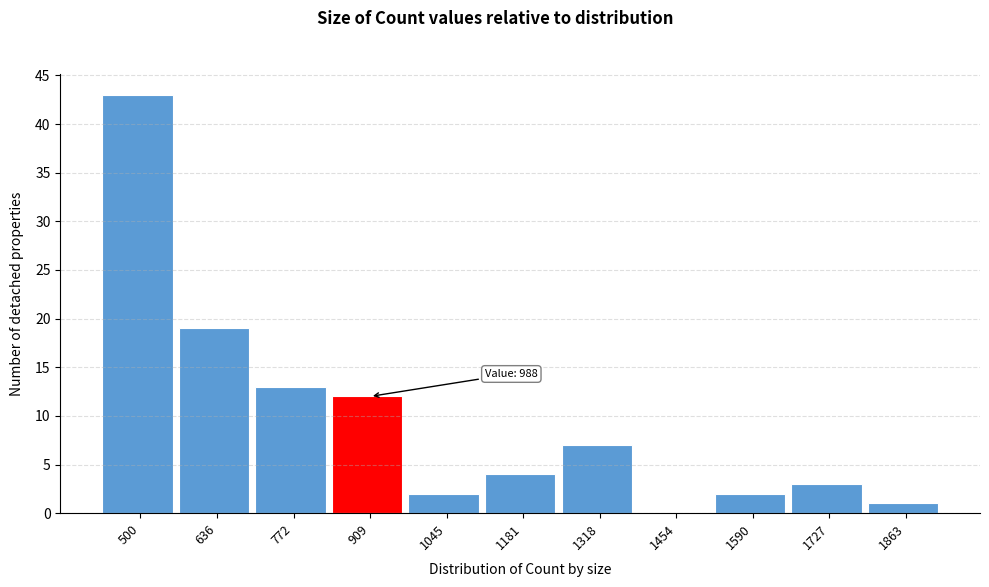

Reading left to right, transcribe all the data shown in this chart.

500=43	636=19	772=13	909=12	1045=2	1181=4	1318=7	1454=0	1590=2	1727=3	1863=1